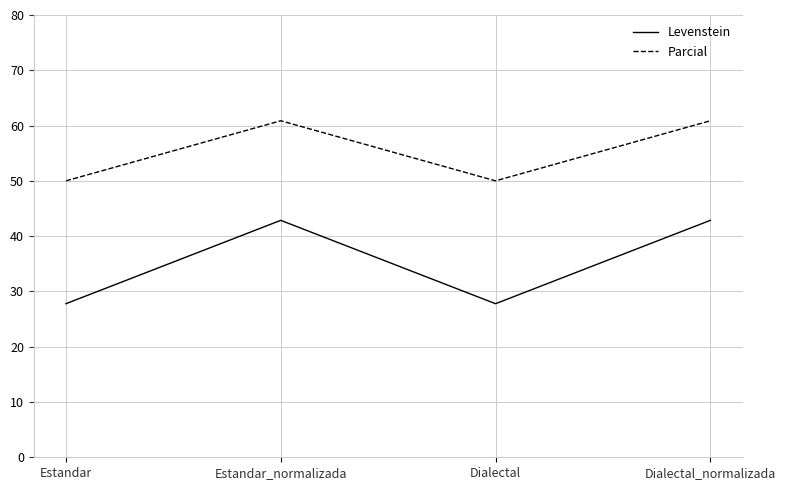

Reading right to left, transcribe all the data shown in this chart.

Levenstein: 42.9	27.8	42.9	27.8
Parcial: 60.9	50.0	60.9	50.0